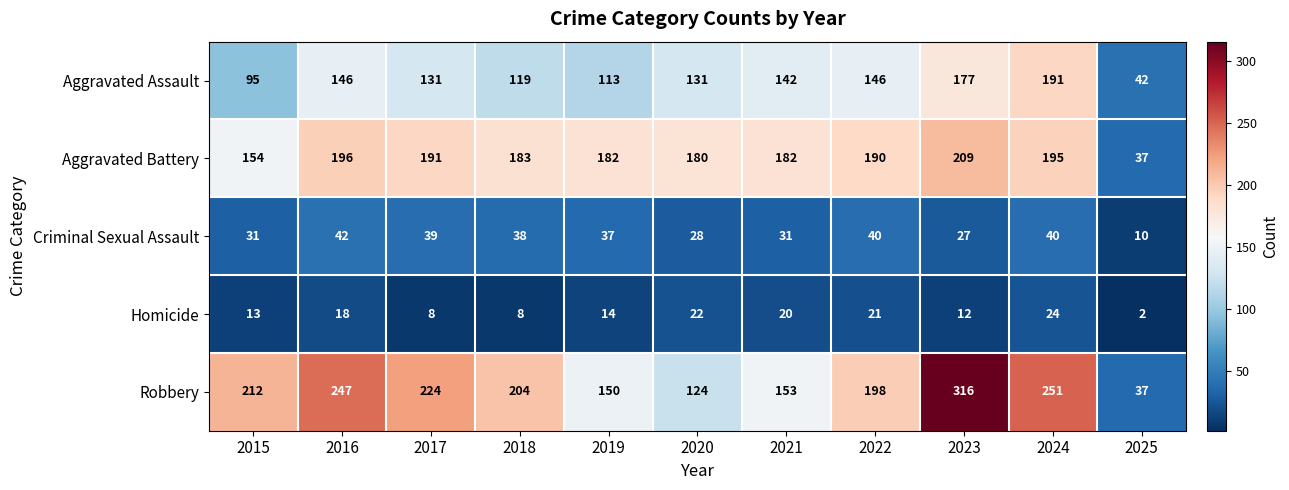

Between 2018 and 2022, which series saw the biggest shift?

Aggravated Assault